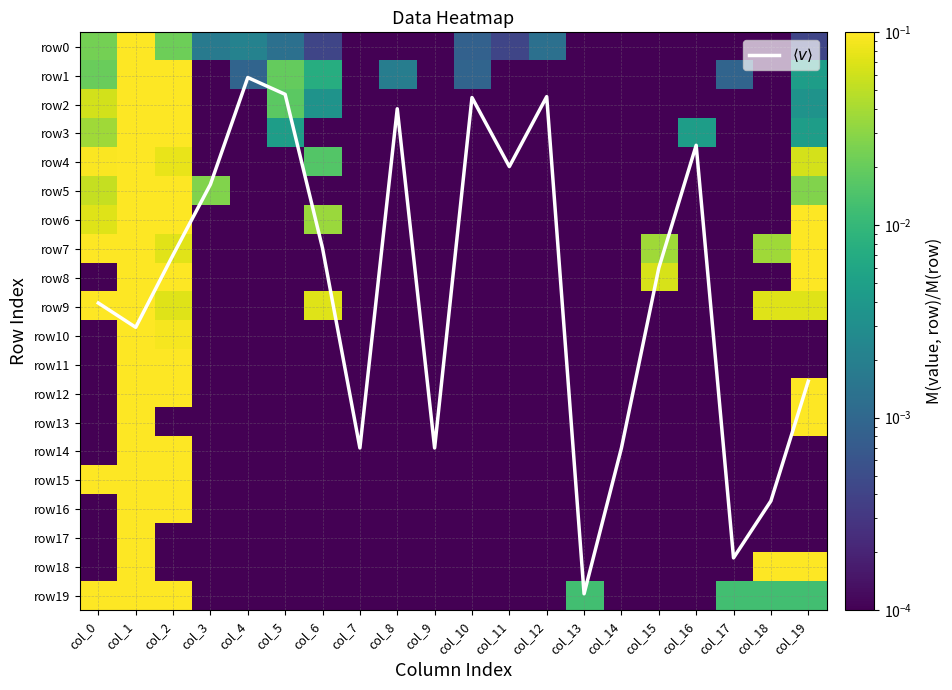

Rank the series at col_13 from lowest to highest value.

row0, row1, row2, row3, row4, row5, row6, row7, row8, row9, row10, row12, row11, row13, row14, row16, row15, row17, row18, row19, $\langle v \rangle$